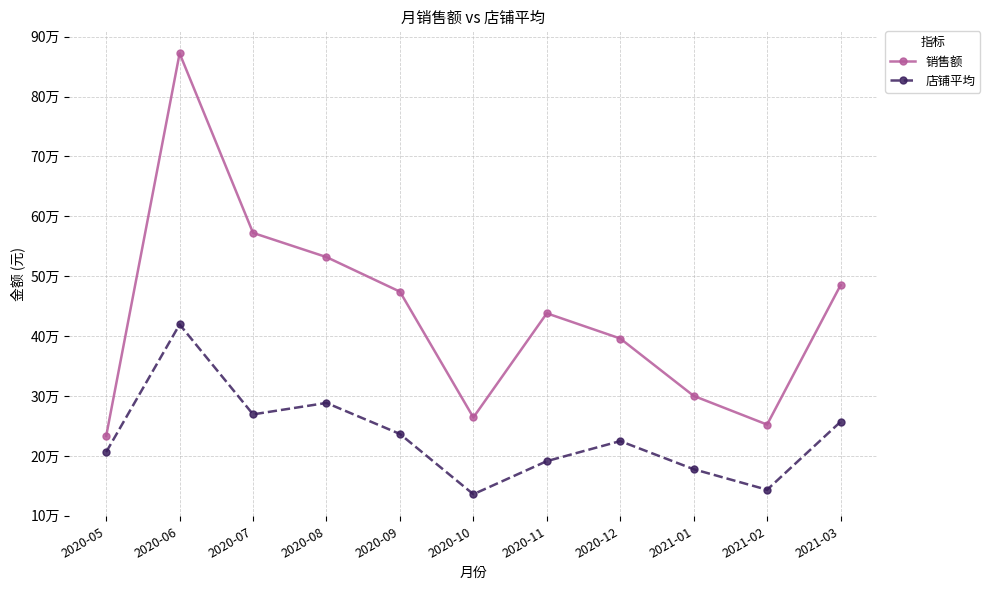

At which label does 店铺平均 reach its peak?

2020-06